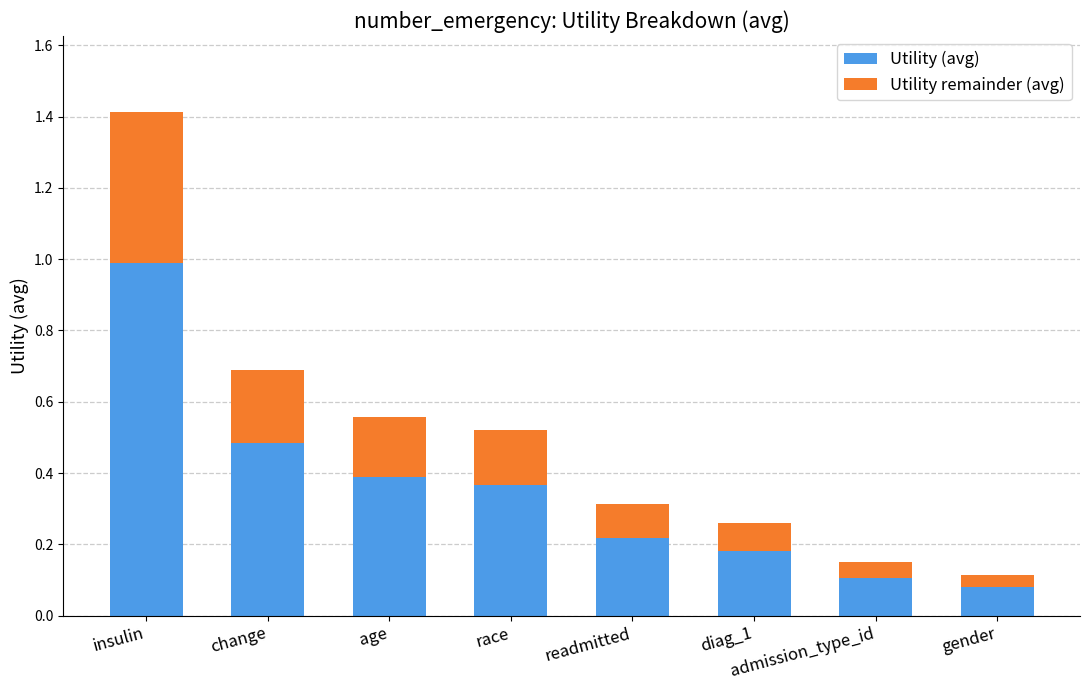

What is the sum of all Utility (avg) values?

2.8